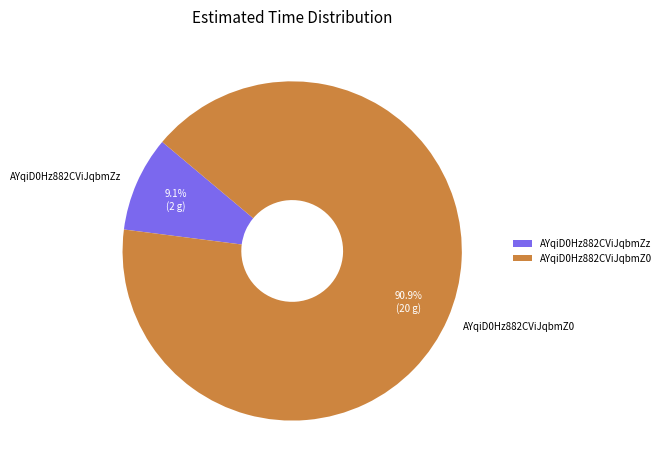

To the nearest percent, what is the difference between the largest and smallest slice percentages?

82%